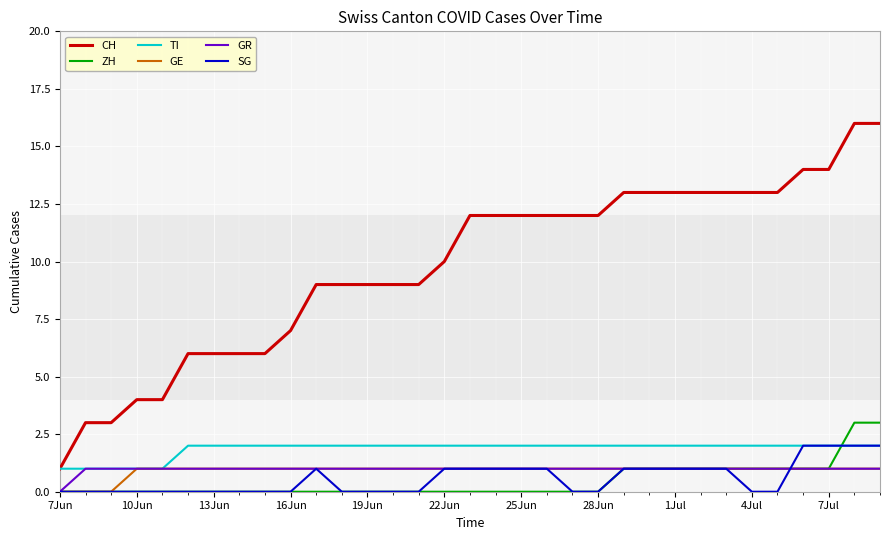

True or false: GR and CH intersect in this chart.

False